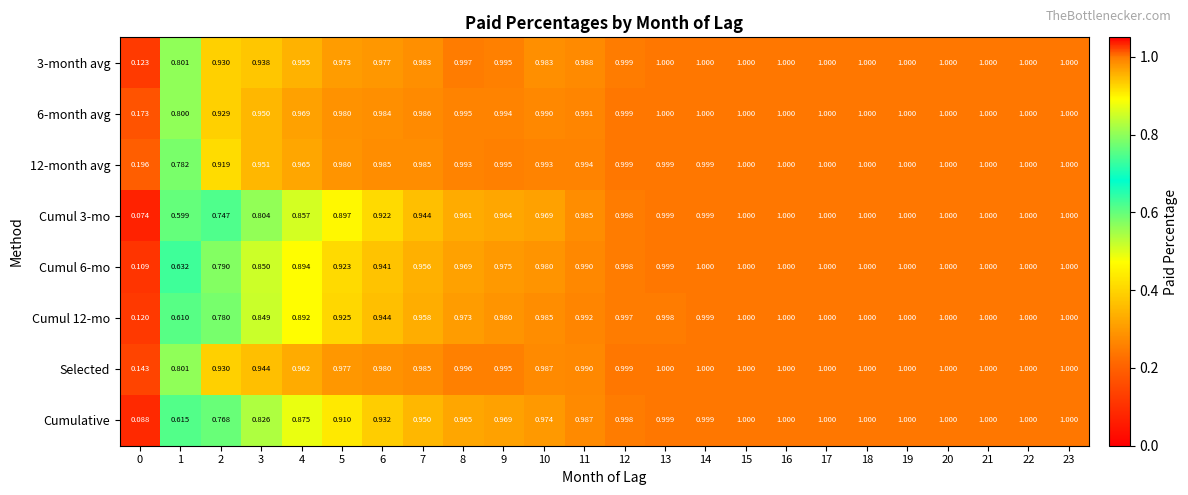

Is the value of 6-month avg at 10 greater than the value of Cumul 3-mo at 4?

Yes